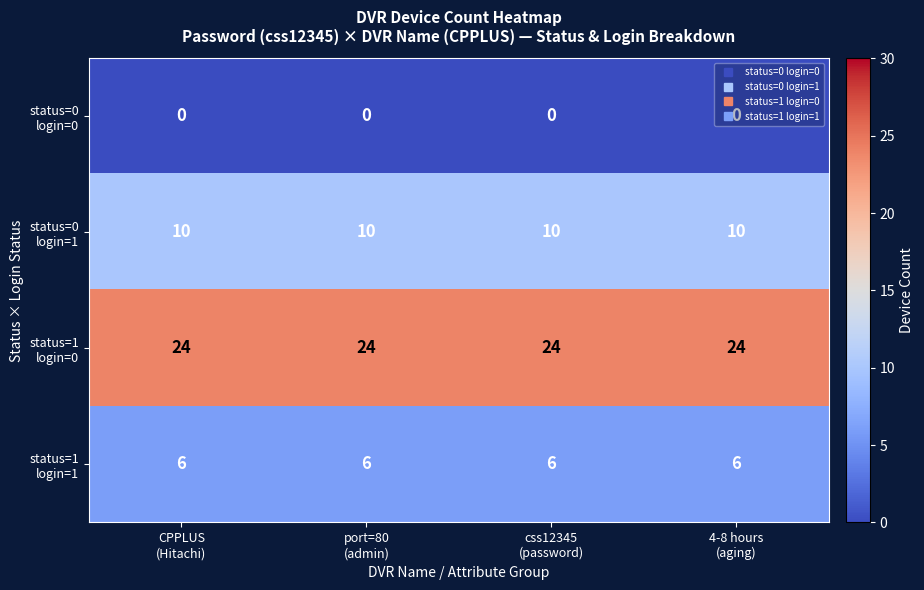

At how many categories does at least one series exceed 8?

4